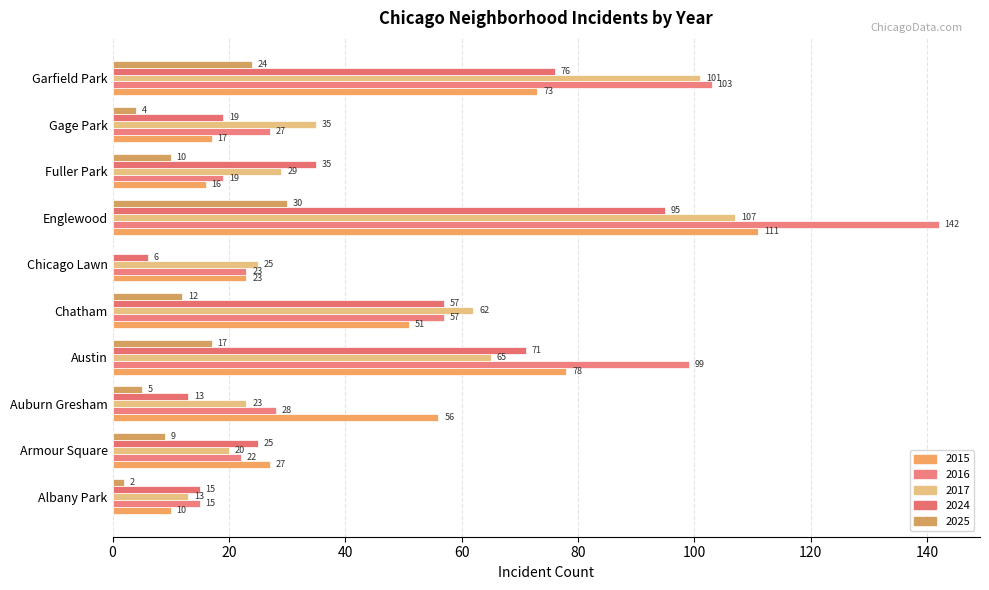

Count the number of data series in this chart.

5